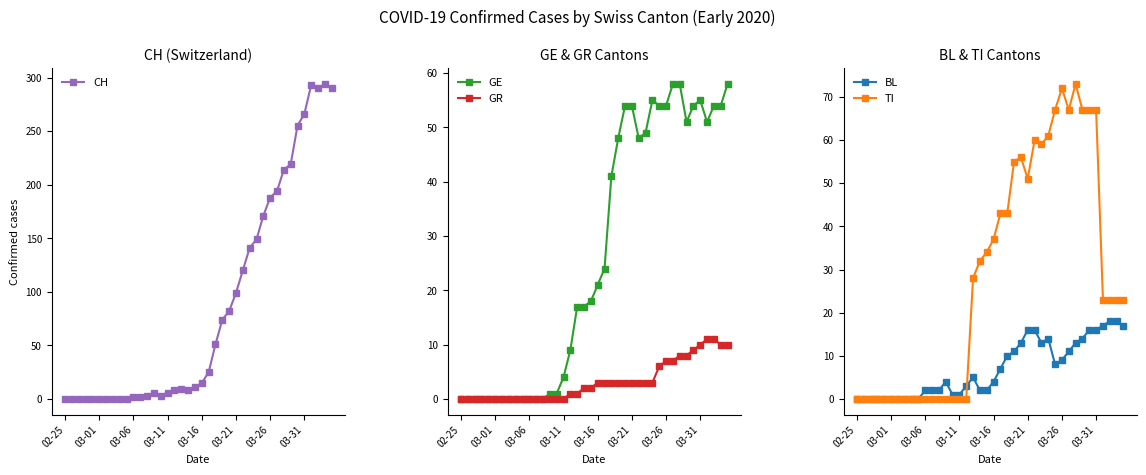

What is the highest value of the GE series?

58